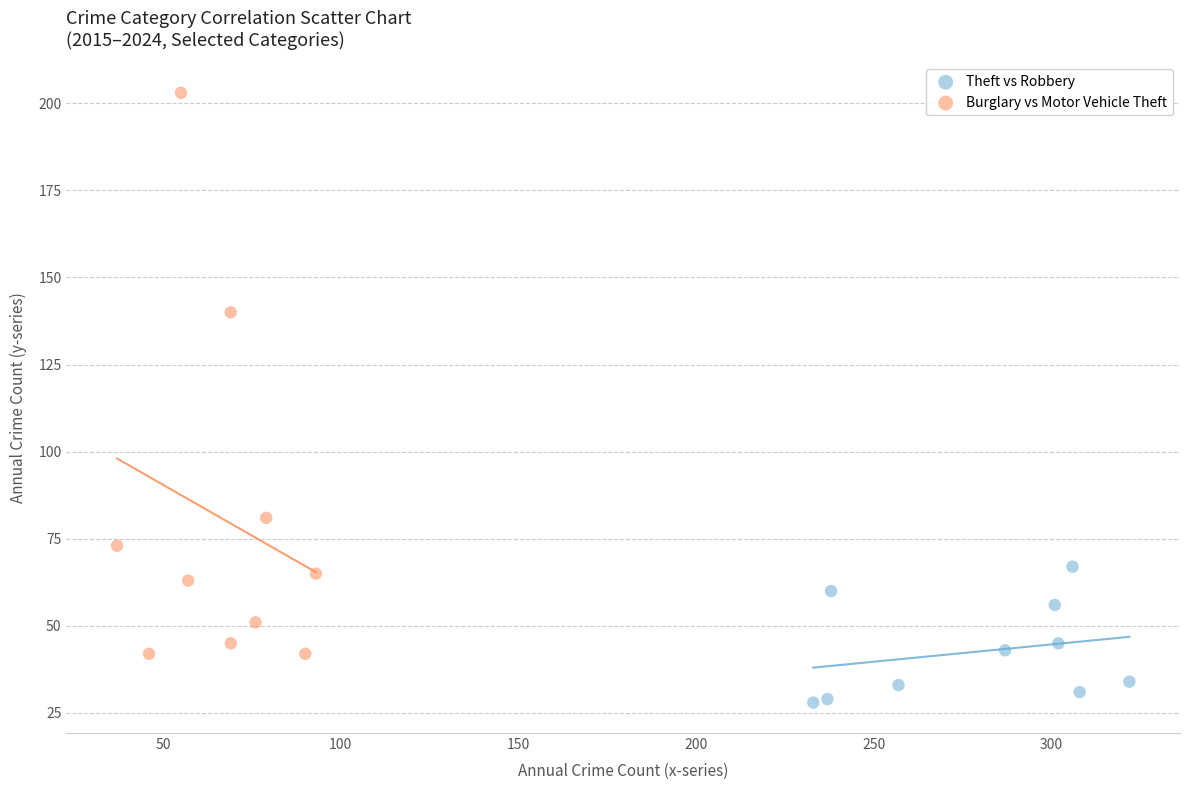

Which series has the largest Y range (max minus min)?

Burglary vs Motor Vehicle Theft